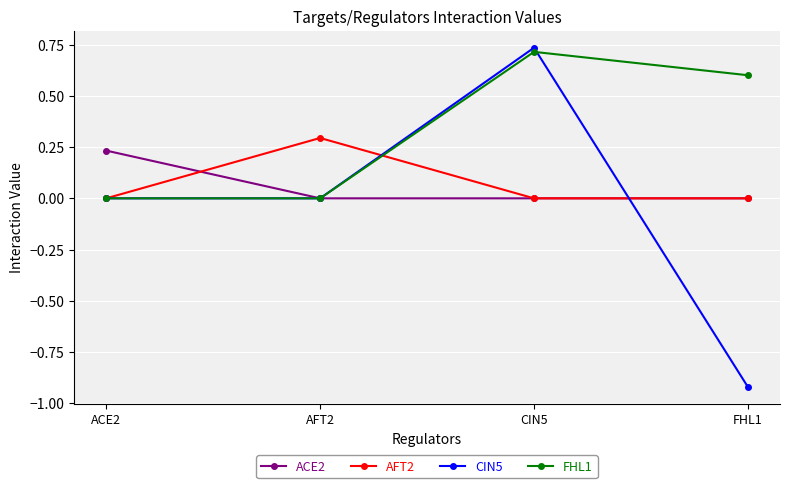

How many interior local peaks does the FHL1 series have?

1